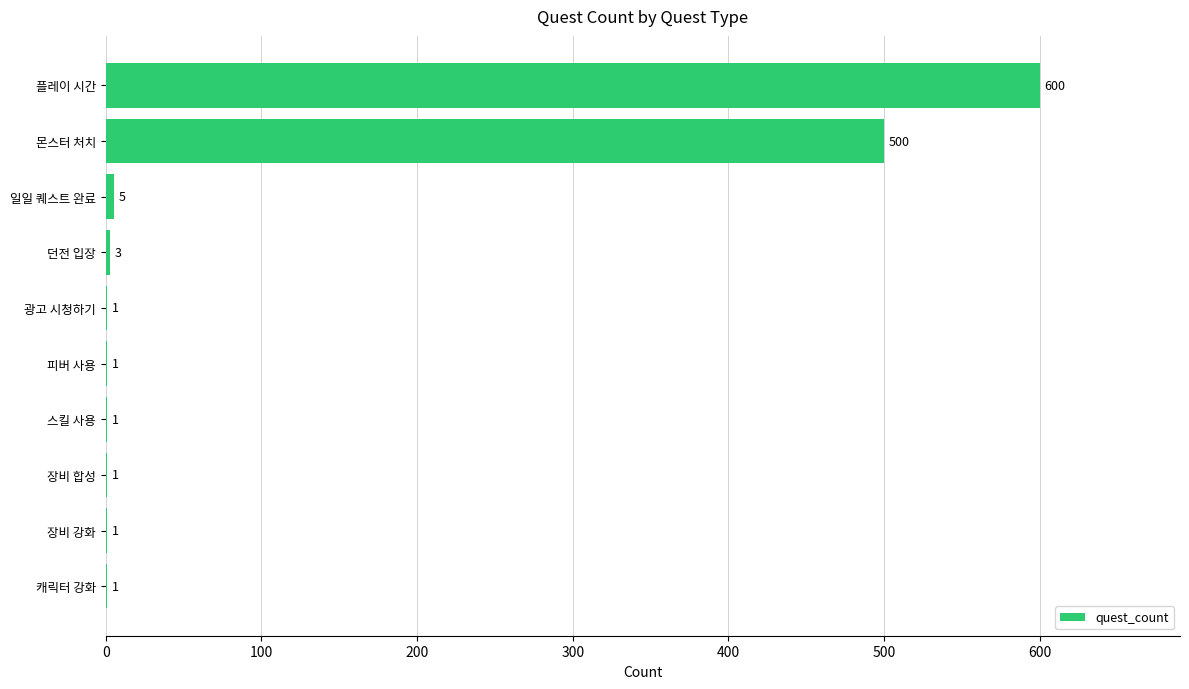

What is the change in value from 스킬 사용 to 플레이 시간?

+599